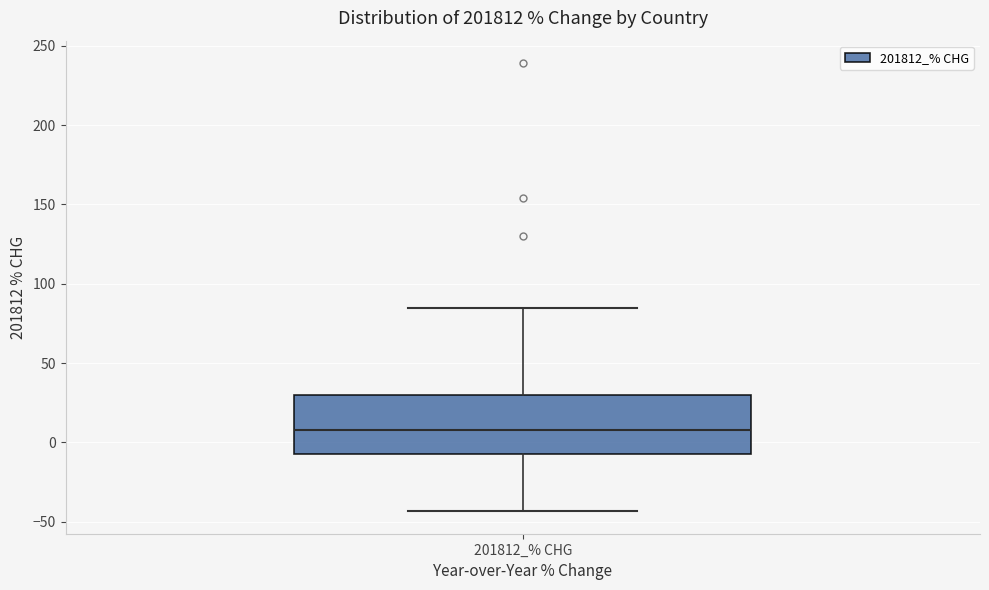

Where does the upper whisker of the box for 201812_% CHG end on the y-axis? The values are not printed on the chart, so give them approximately, as read against the axis.

85